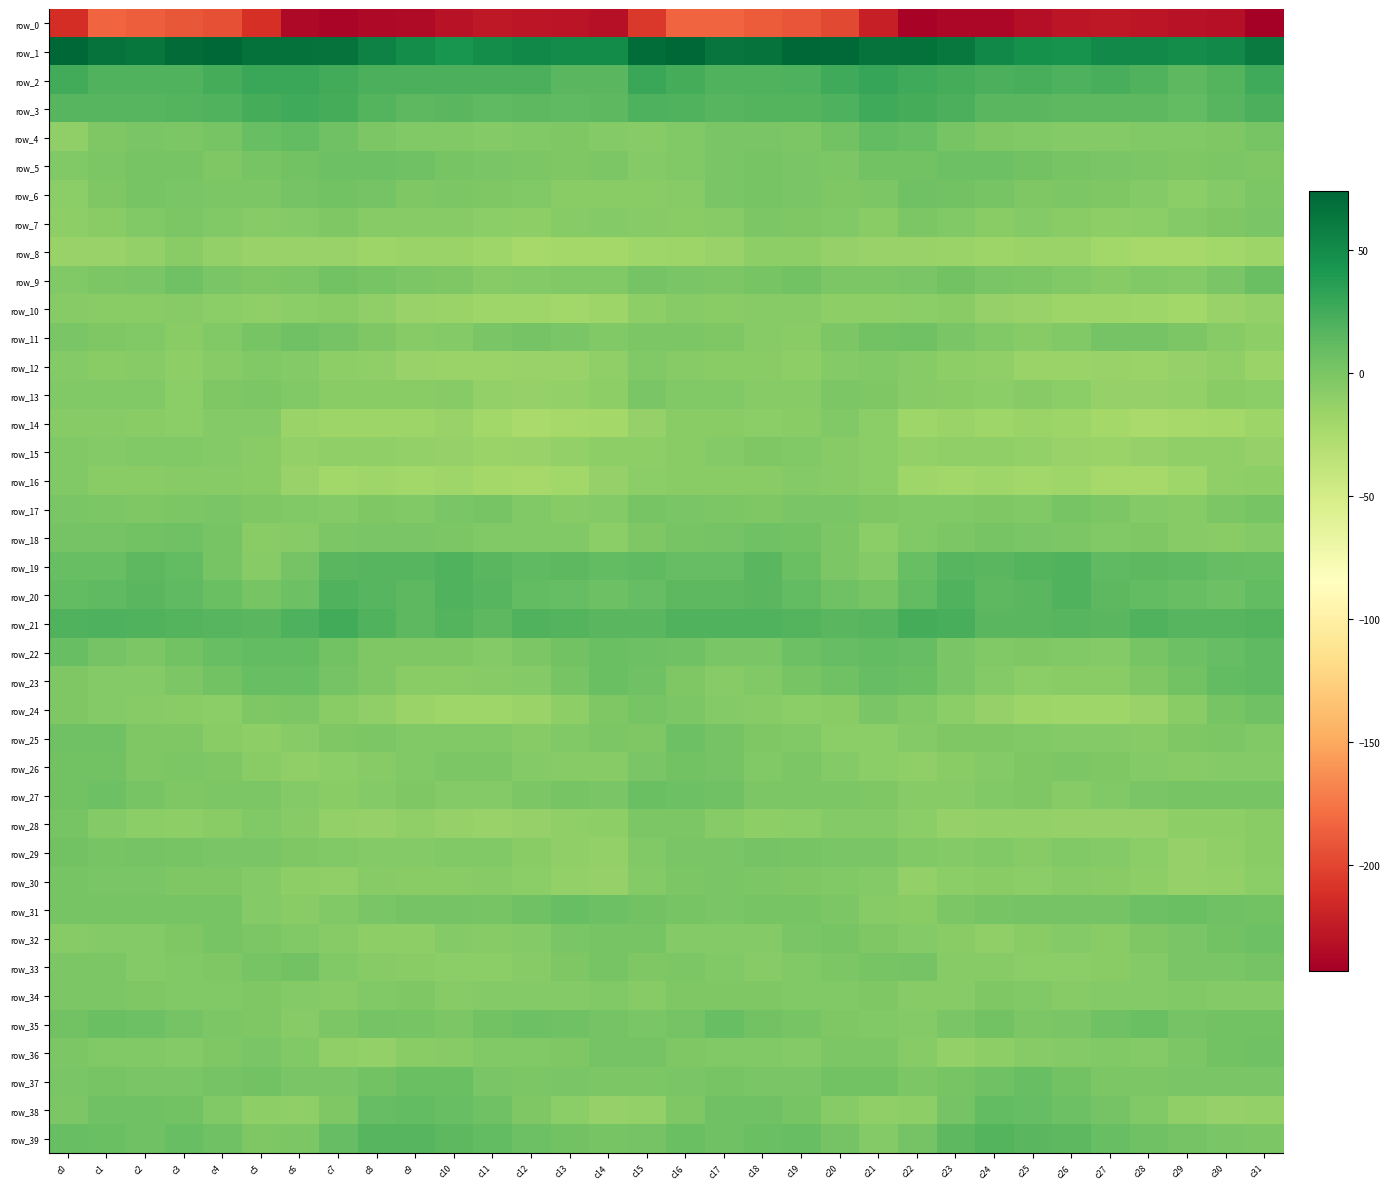

How many data points does each series have?

32